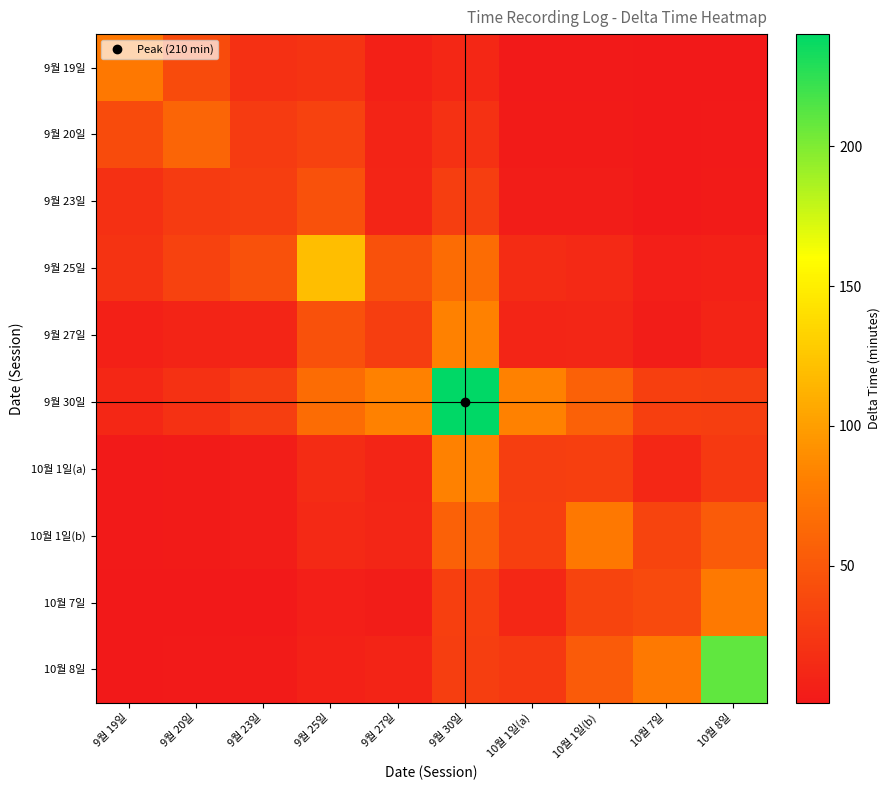

Rank the series at 10월 7일 from lowest to highest value.

9월 19일, 9월 20일, 9월 23일, 9월 27일, 9월 25일, 10월 1일(a), 9월 30일, 10월 1일(b), 10월 7일, 10월 8일